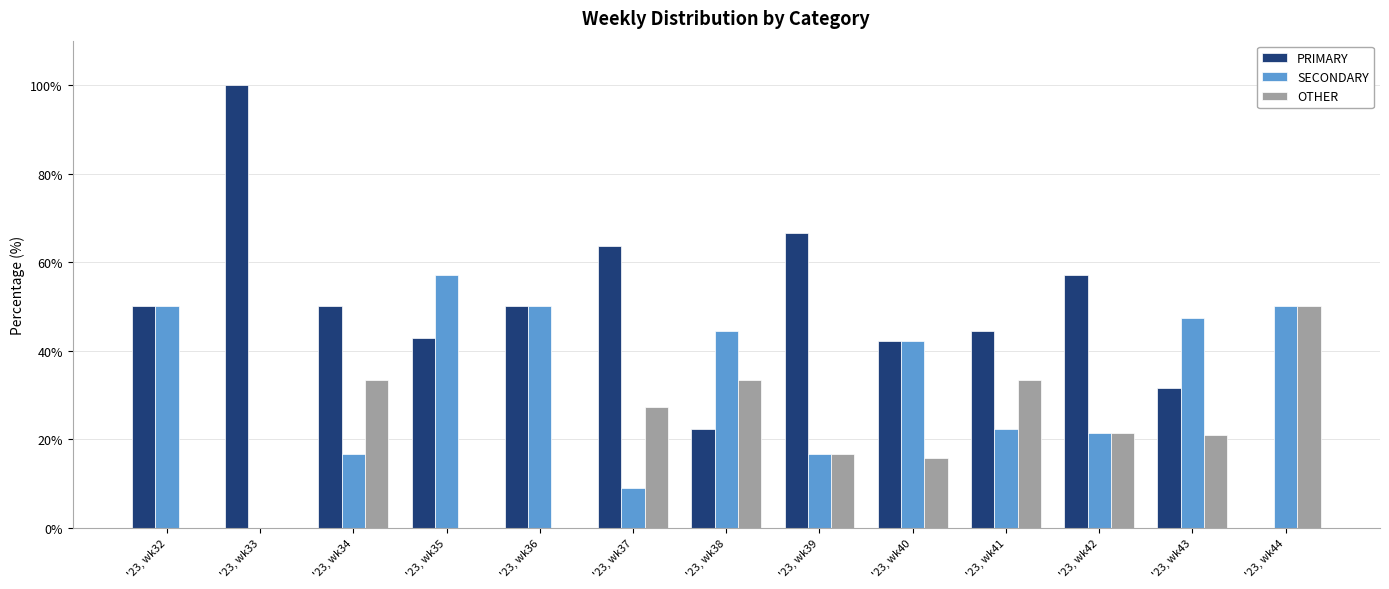

What is the sum of the OTHER values at '23, wk35 and '23, wk37?

27.3